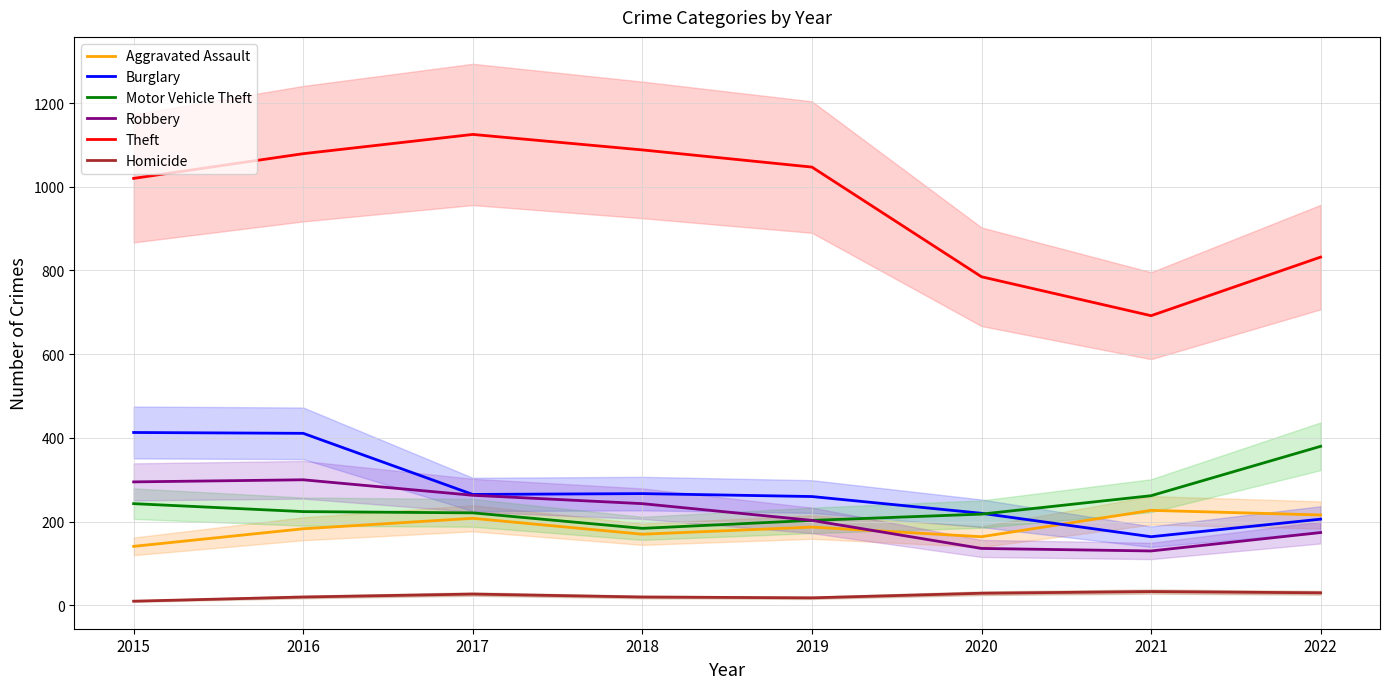

Reading right to left, what are all the values shown in this chart?

Aggravated Assault: 2022=216	2021=227	2020=164	2019=187	2018=170	2017=208	2016=183	2015=141
Burglary: 2022=206	2021=164	2020=220	2019=260	2018=267	2017=265	2016=411	2015=413
Motor Vehicle Theft: 2022=380	2021=262	2020=218	2019=203	2018=184	2017=221	2016=224	2015=243
Robbery: 2022=174	2021=130	2020=136	2019=203	2018=243	2017=263	2016=300	2015=295
Theft: 2022=832	2021=692	2020=785	2019=1047	2018=1088	2017=1125	2016=1079	2015=1020
Homicide: 2022=30	2021=33	2020=29	2019=18	2018=20	2017=27	2016=20	2015=10